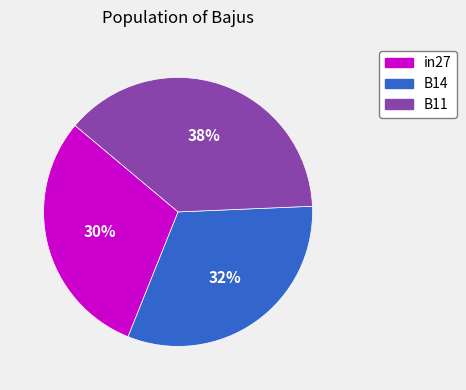

To the nearest percent, what portion does B11 represent?

38%